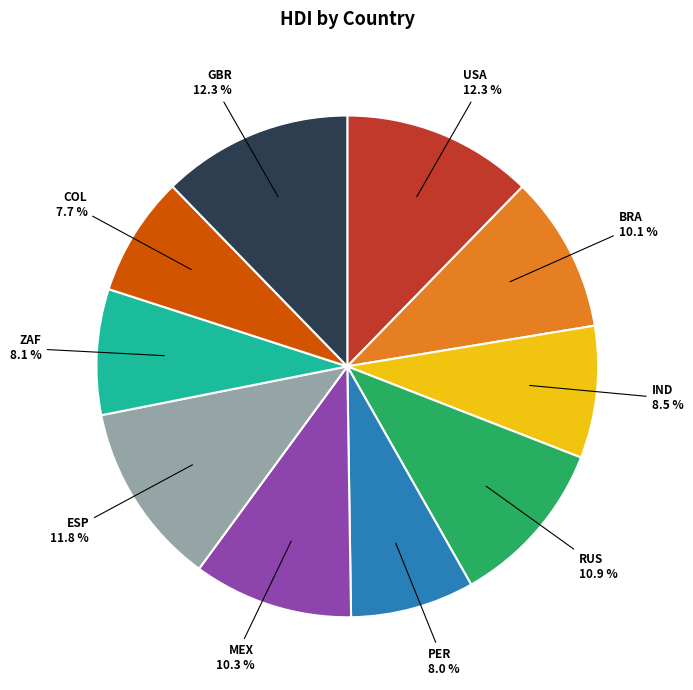

Does any single category account for the majority?

No